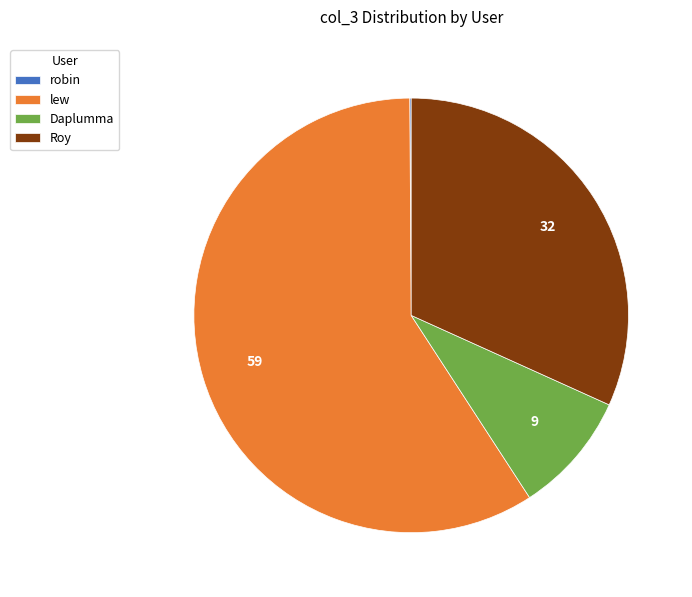

True or false: lew accounts for 51% of the total.

False